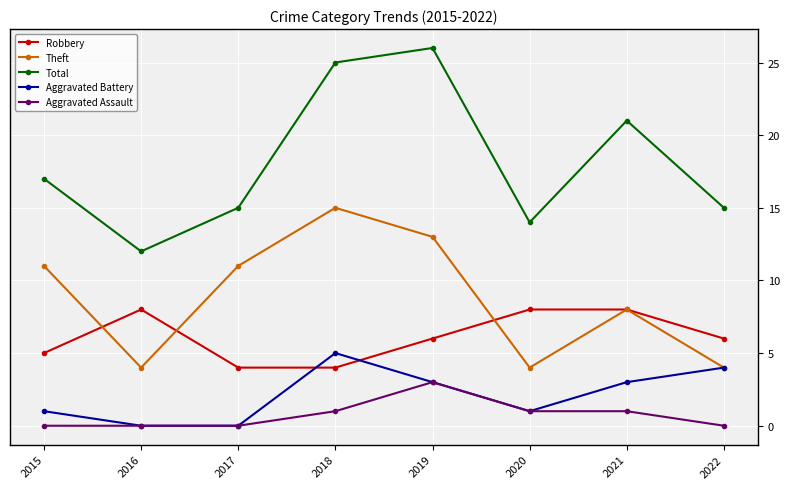

Is this an area chart (filled region under the line)?

No